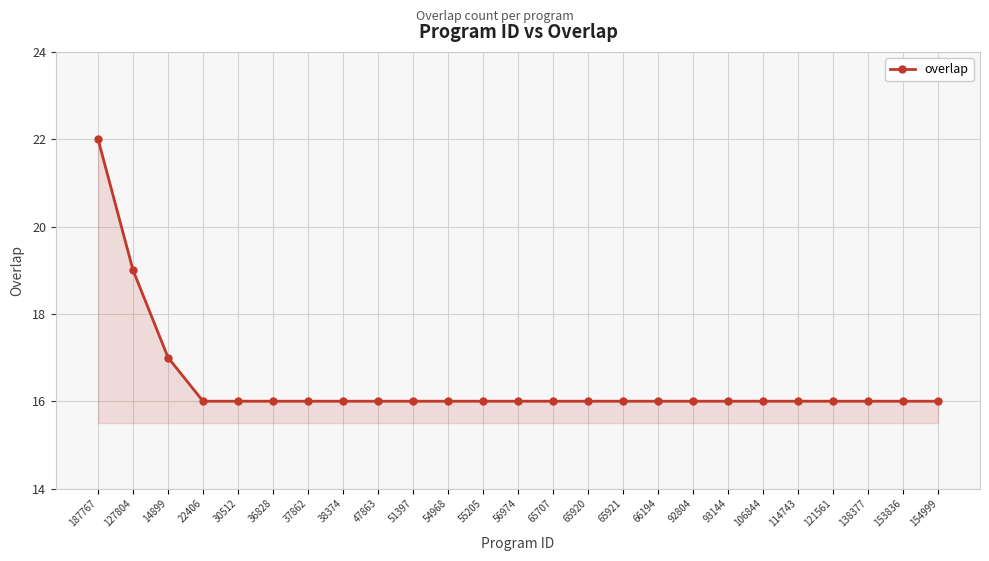

Reading left to right, transcribe all the data shown in this chart.

22	19	17	16	16	16	16	16	16	16	16	16	16	16	16	16	16	16	16	16	16	16	16	16	16